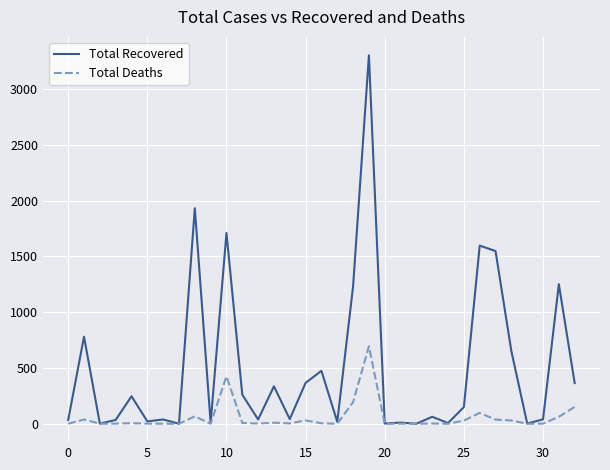

What is the greatest value displayed?

3301